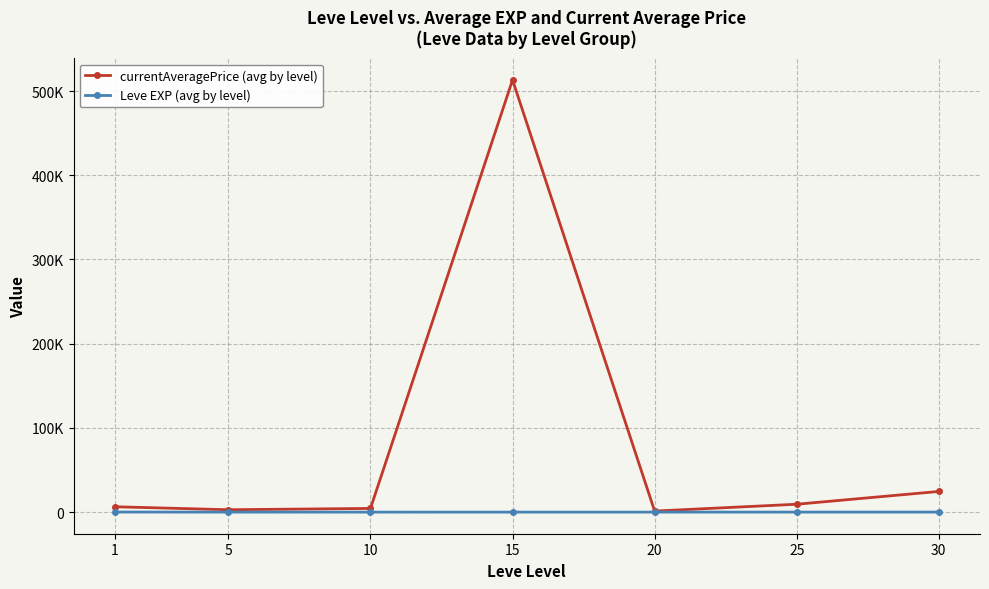

Does the chart have visible grid lines?

Yes